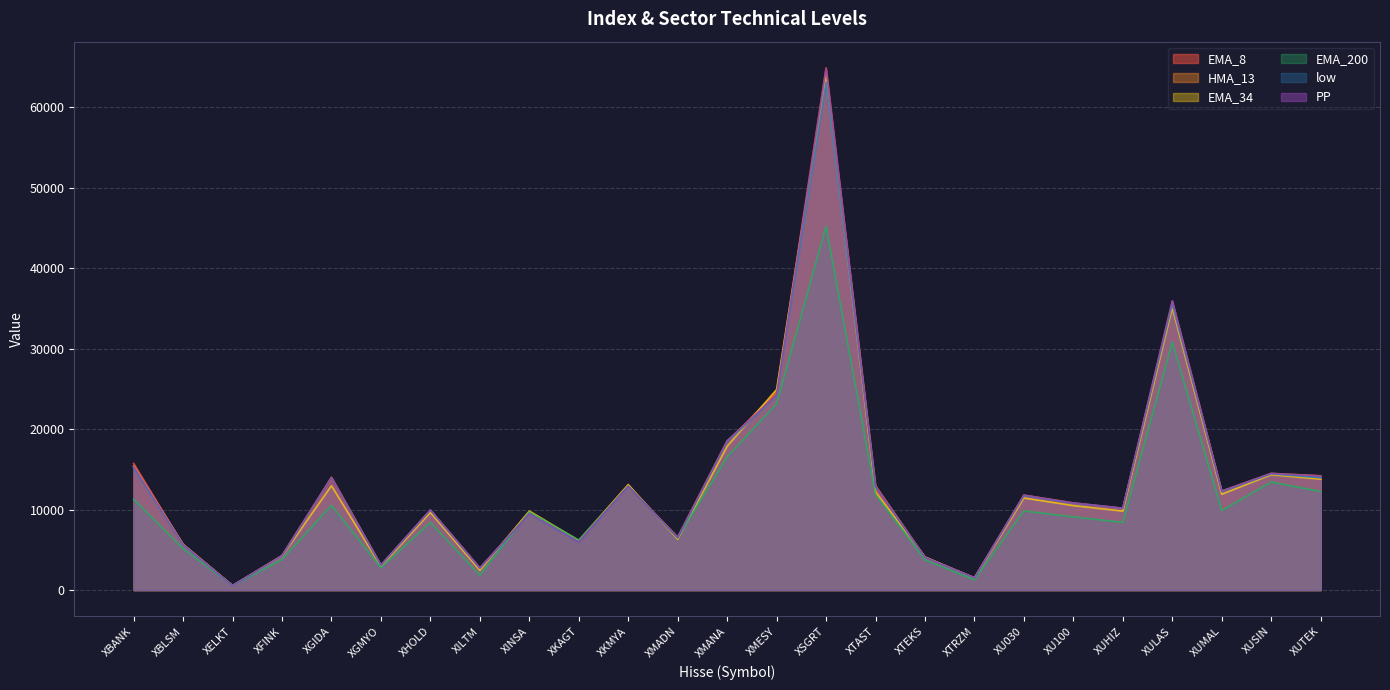

How many data points in EMA_34 are above 10494?

13